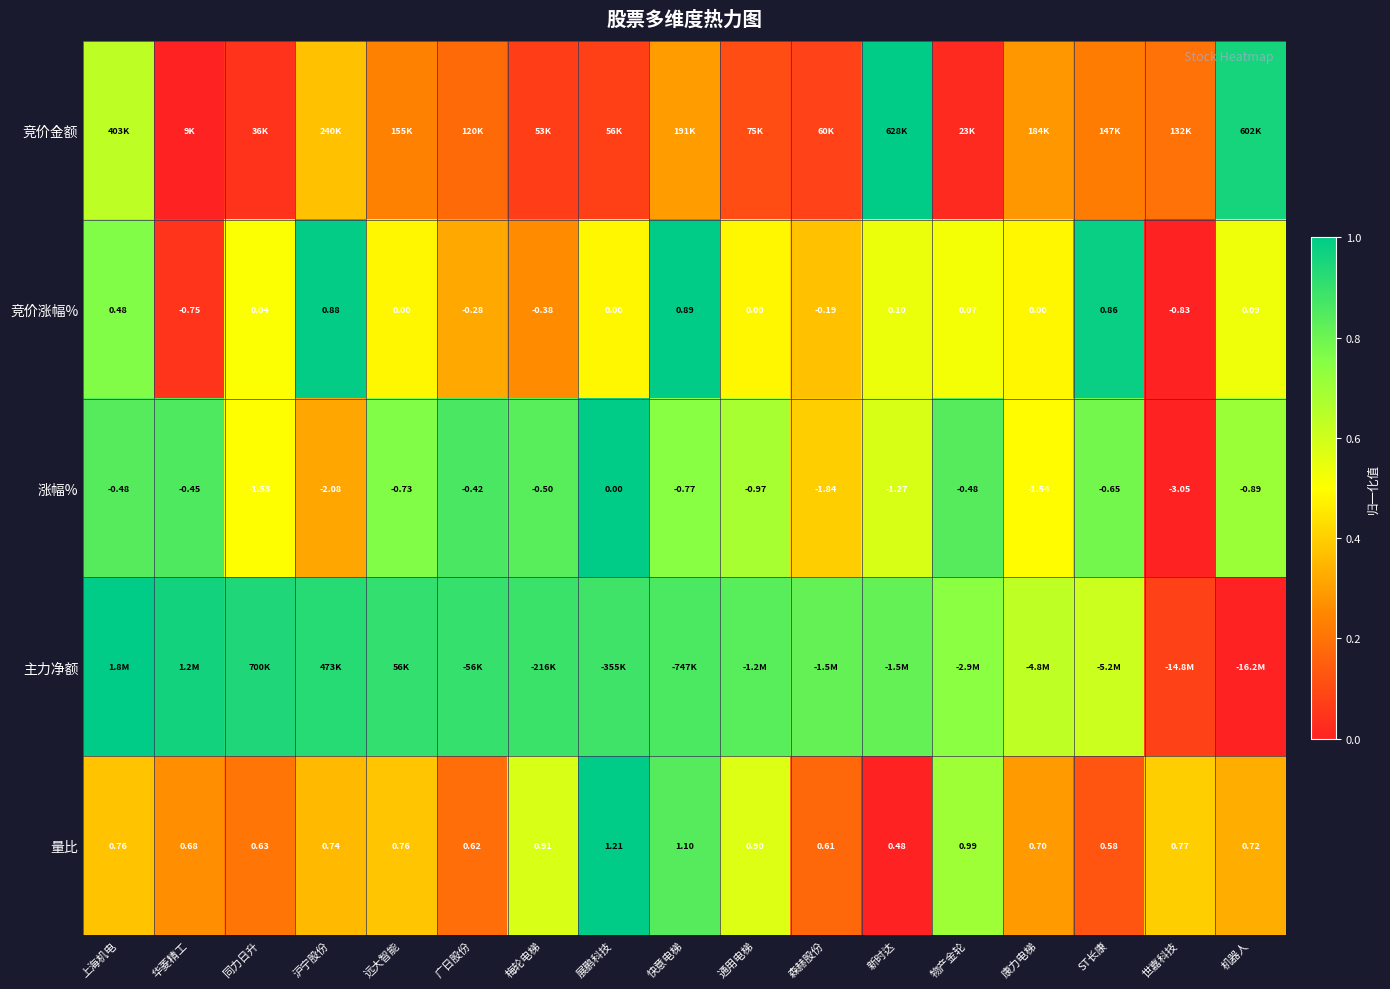

Which category has the lowest value in the 量比 series?

新时达